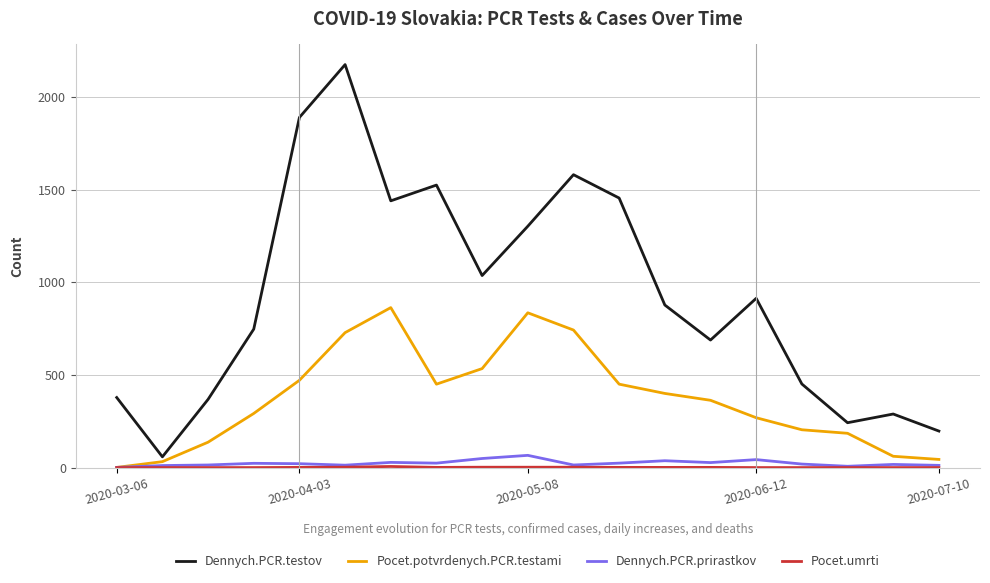

Which series has the largest total across all categories?

Dennych.PCR.testov